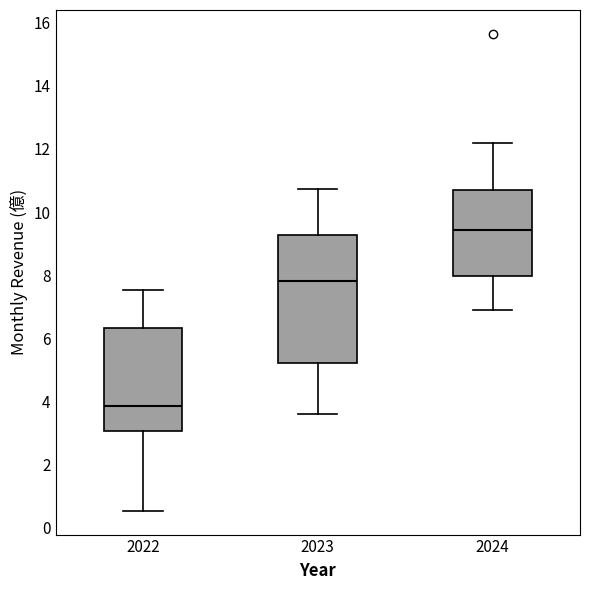

Reading left to right, transcribe this box plot: for each box, give where its median line is, the range the box spans, and where its two whiskers end, as read against the y-axis. The values are not printed on the chart, so give them approximately, as read against the axis.

2022: median 3.8, box 3.0 to 6.4, whiskers 0.6 to 7.6
2023: median 7.8, box 5.2 to 9.2, whiskers 3.6 to 10.8
2024: median 9.4, box 8.0 to 10.6, whiskers 6.8 to 12.2